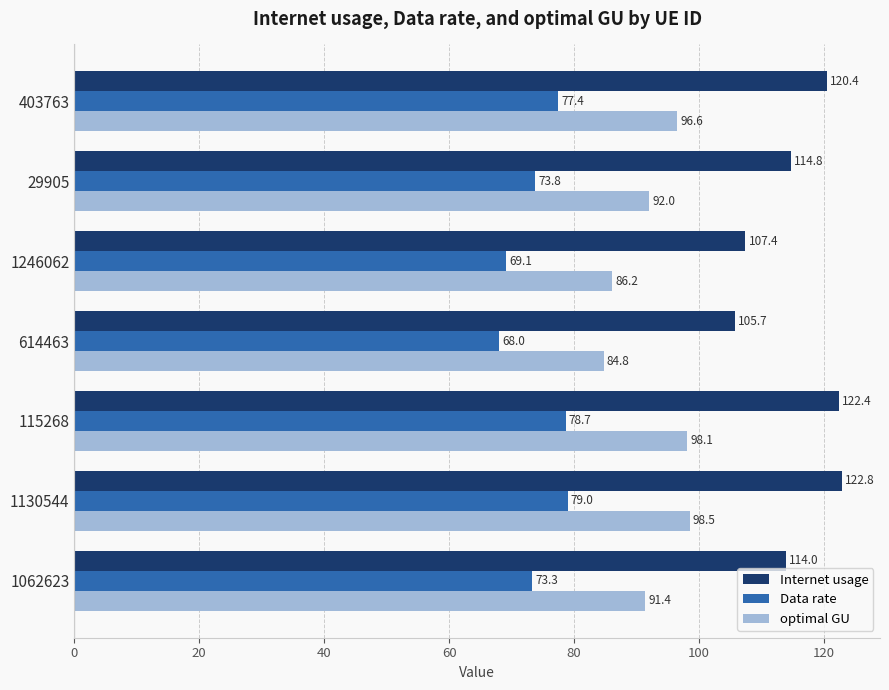

What is the average value of the optimal GU series?

92.5